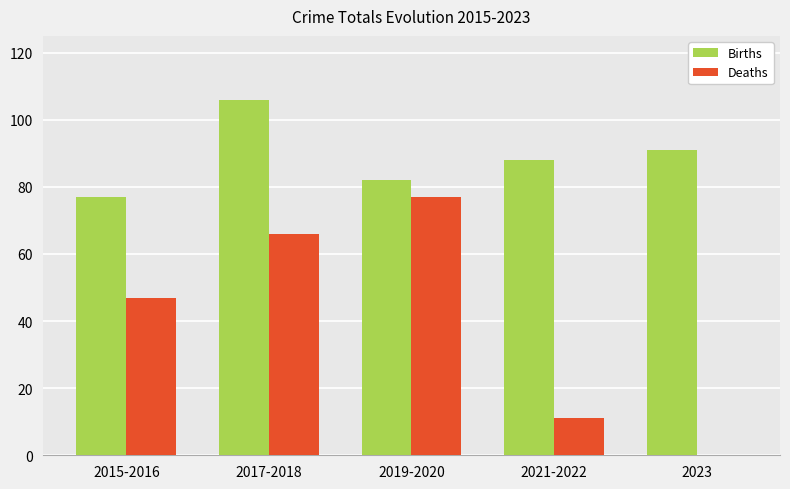

What is the sum of all Deaths values?

201